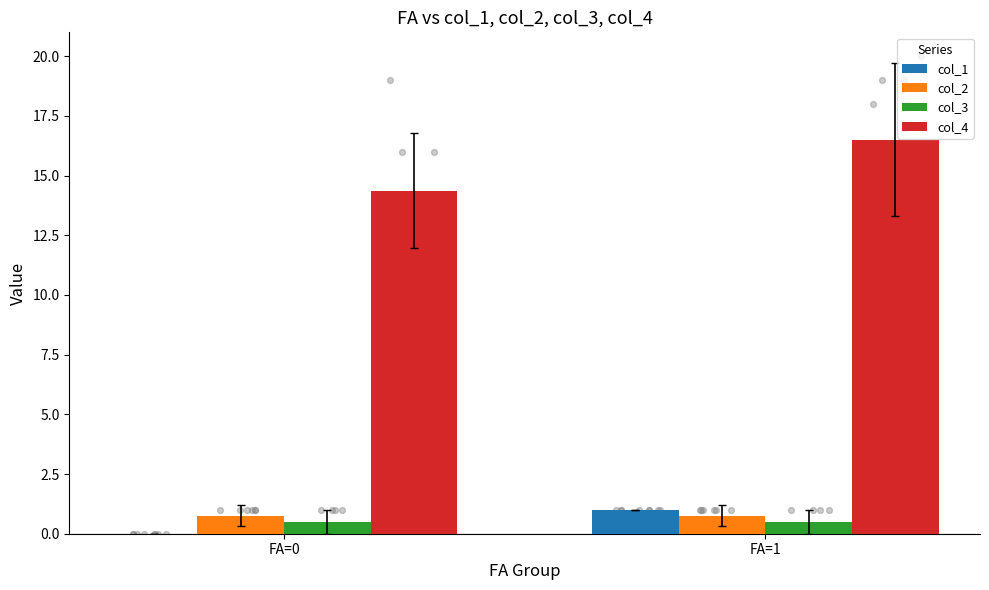

What are all the series names shown in the legend?

col_1, col_2, col_3, col_4